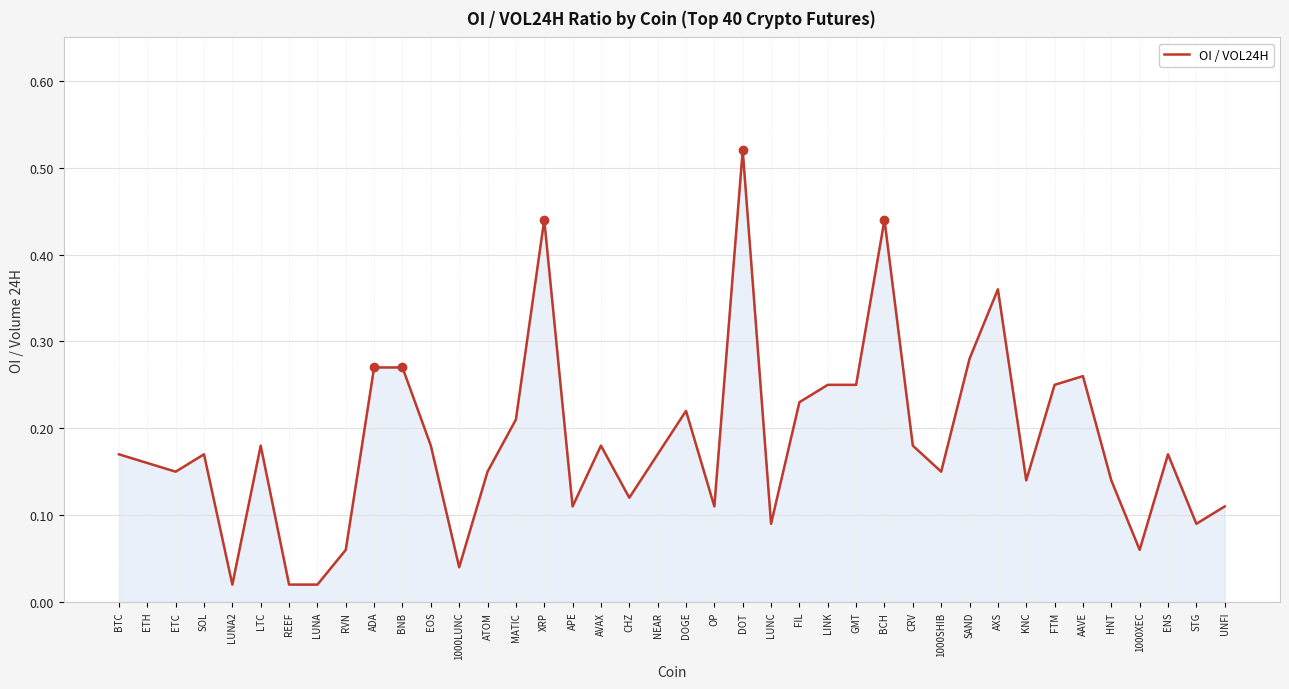

Which category has the highest value across all series?

DOT